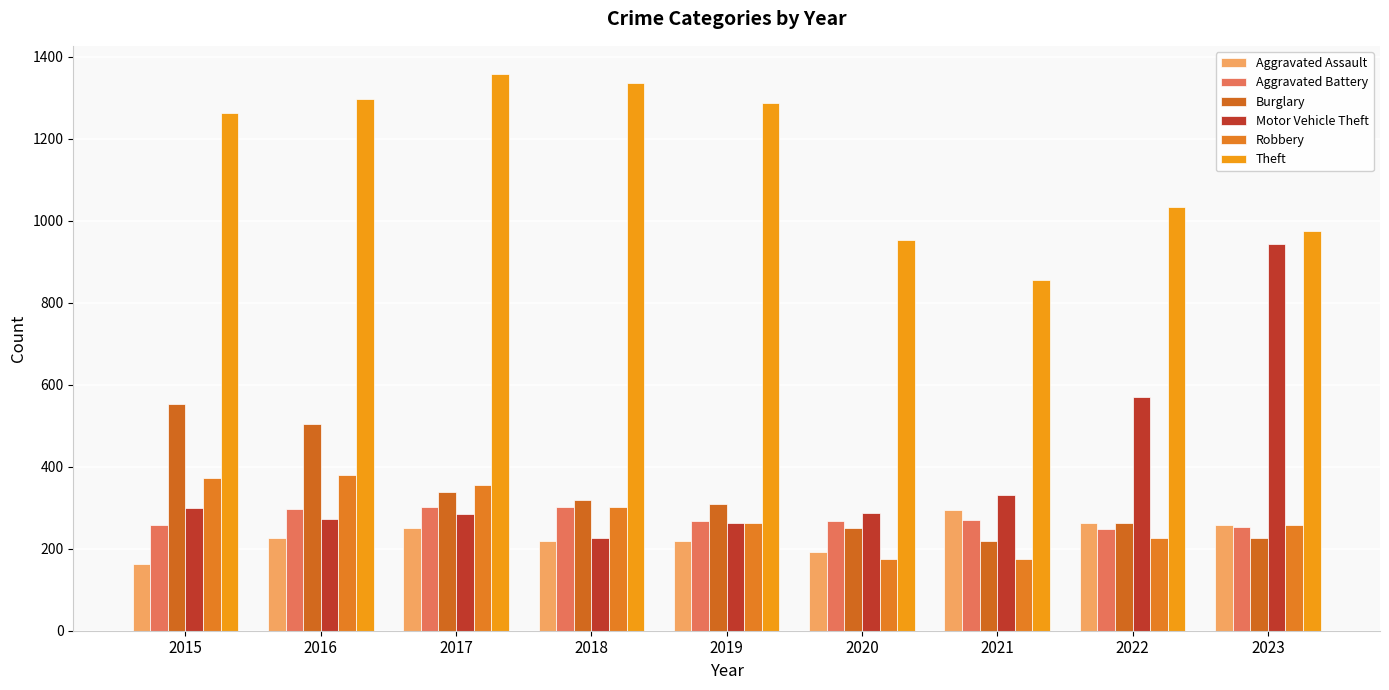

Which series changed the most between 2016 and 2017?

Burglary